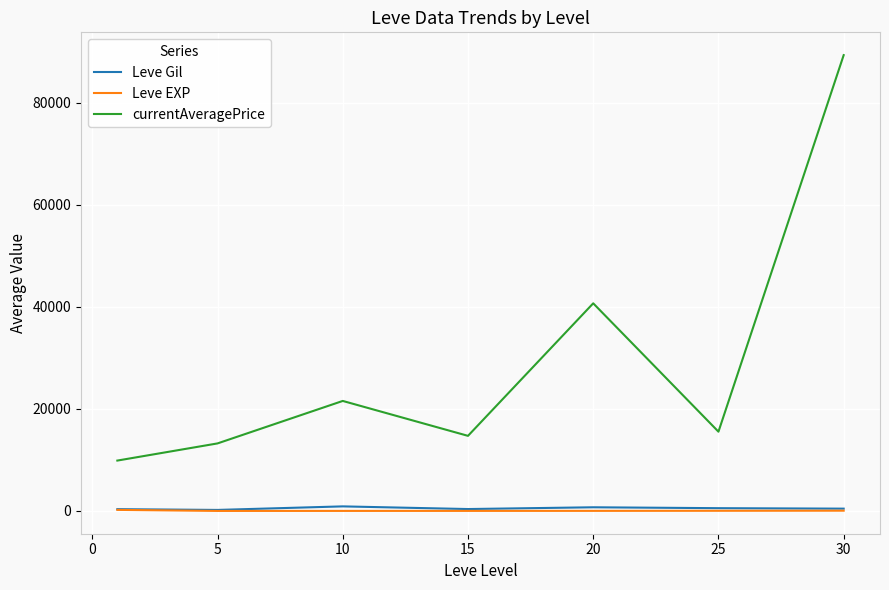

What are all the series names shown in the legend?

Leve Gil, Leve EXP, currentAveragePrice